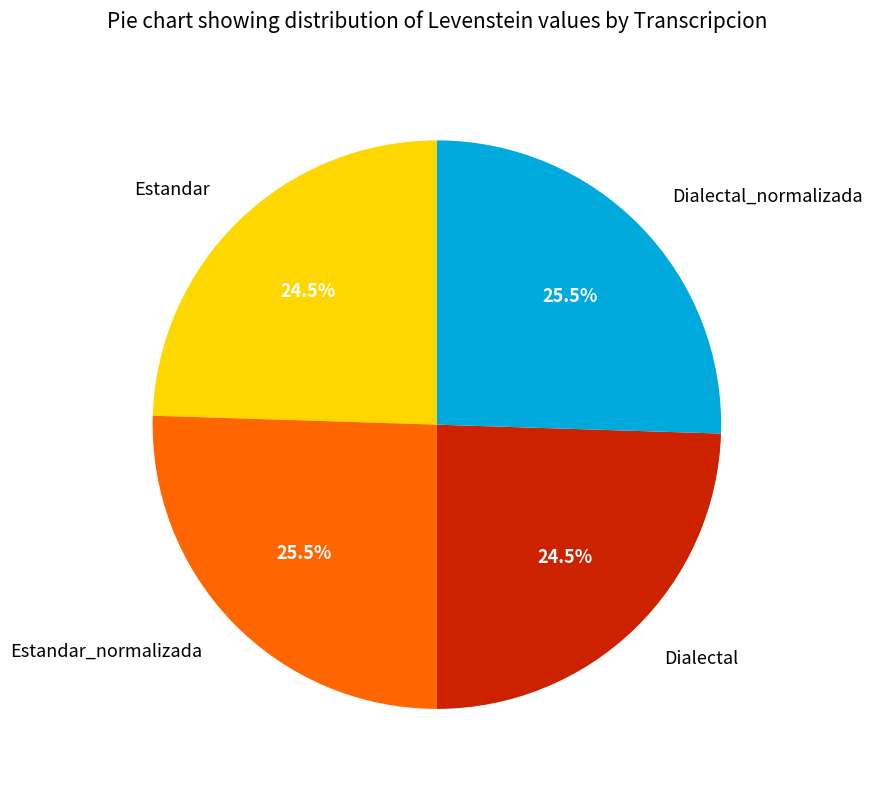

Is there a majority slice in this chart?

No